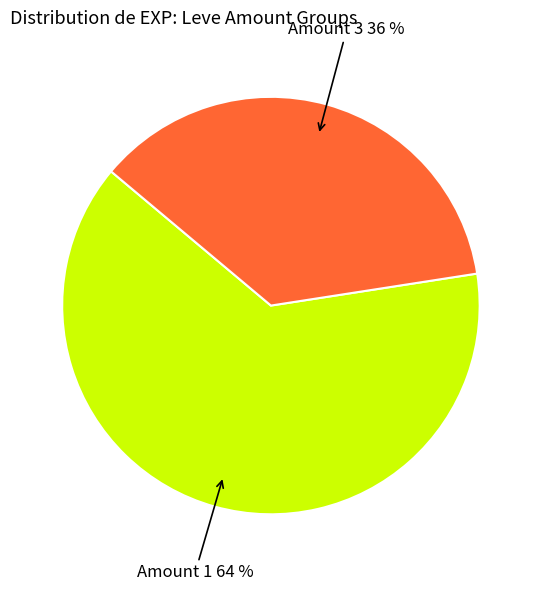

To the nearest percent, what is the average slice percentage?

50%